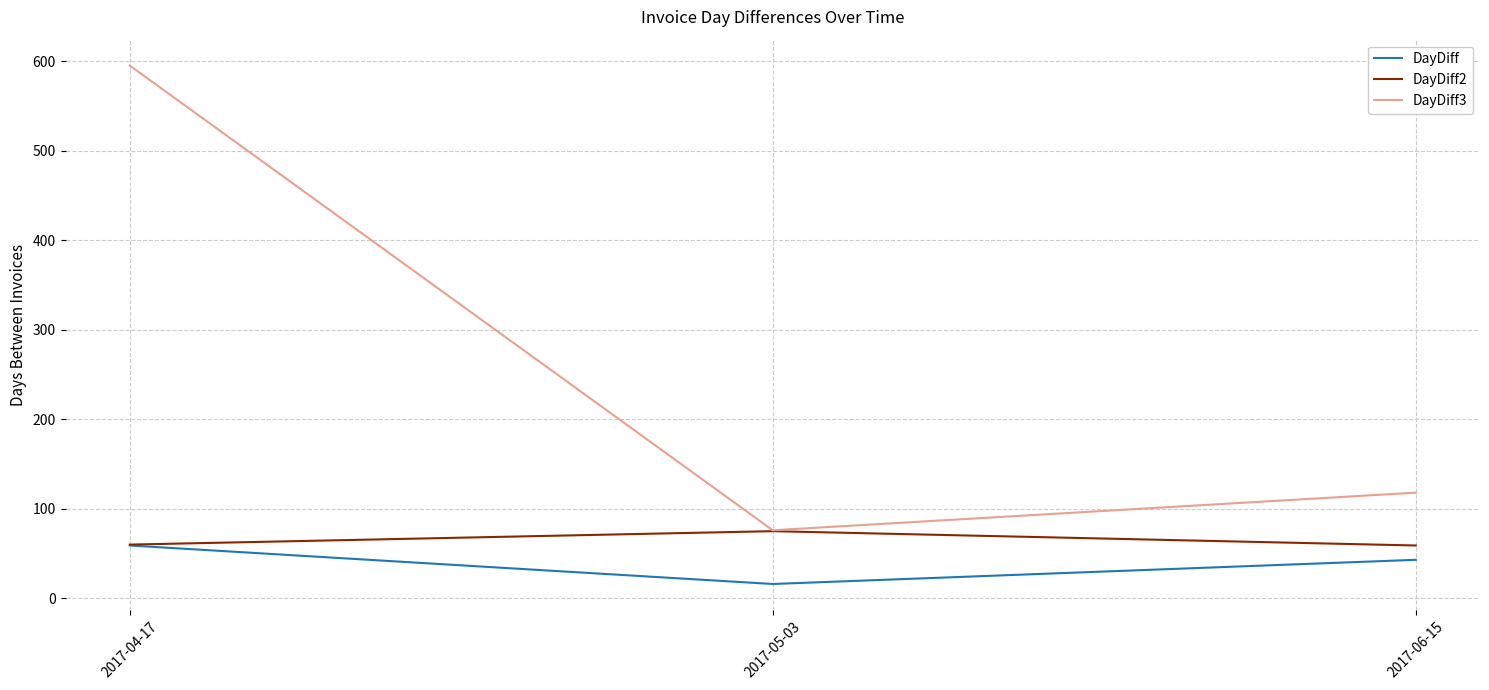

At which category is the sum across all series the highest?

2017-04-17